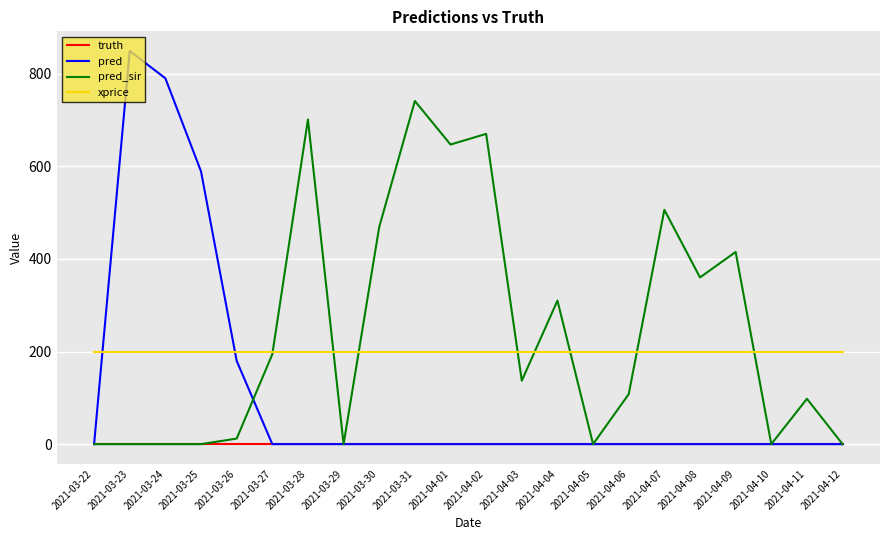

Rank the series by their average value, from highest to lowest.

pred_sir, xprice, pred, truth